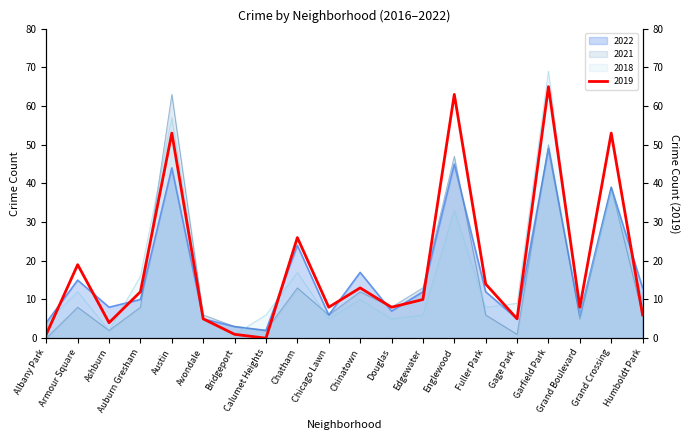

What is the highest value of the 2021 series?

63